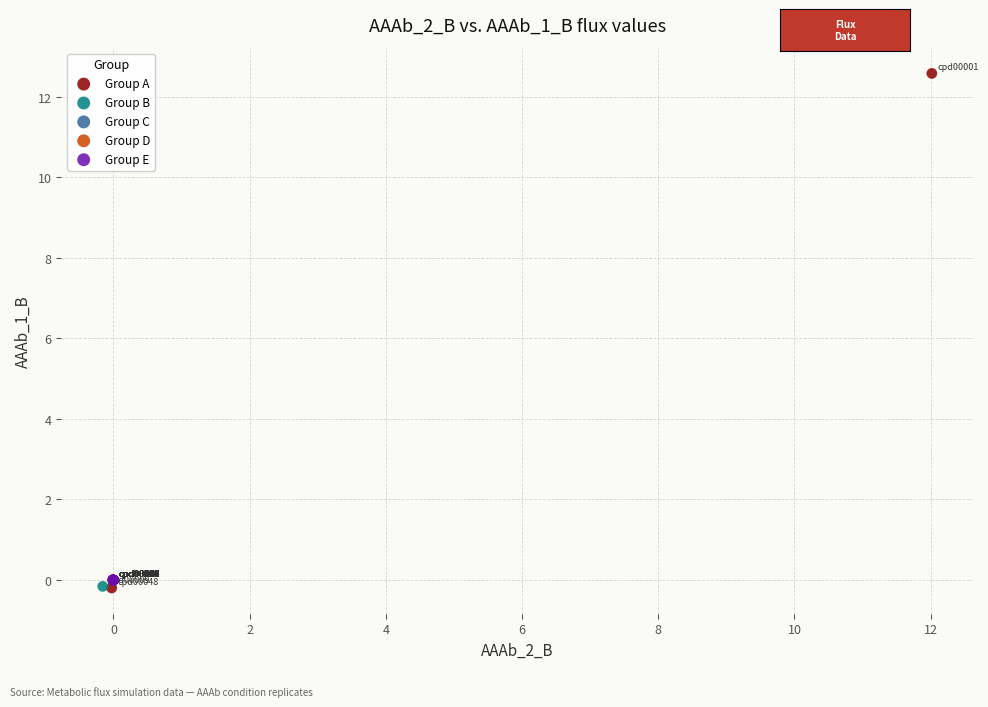

Which series contains the highest Y value?

Group A